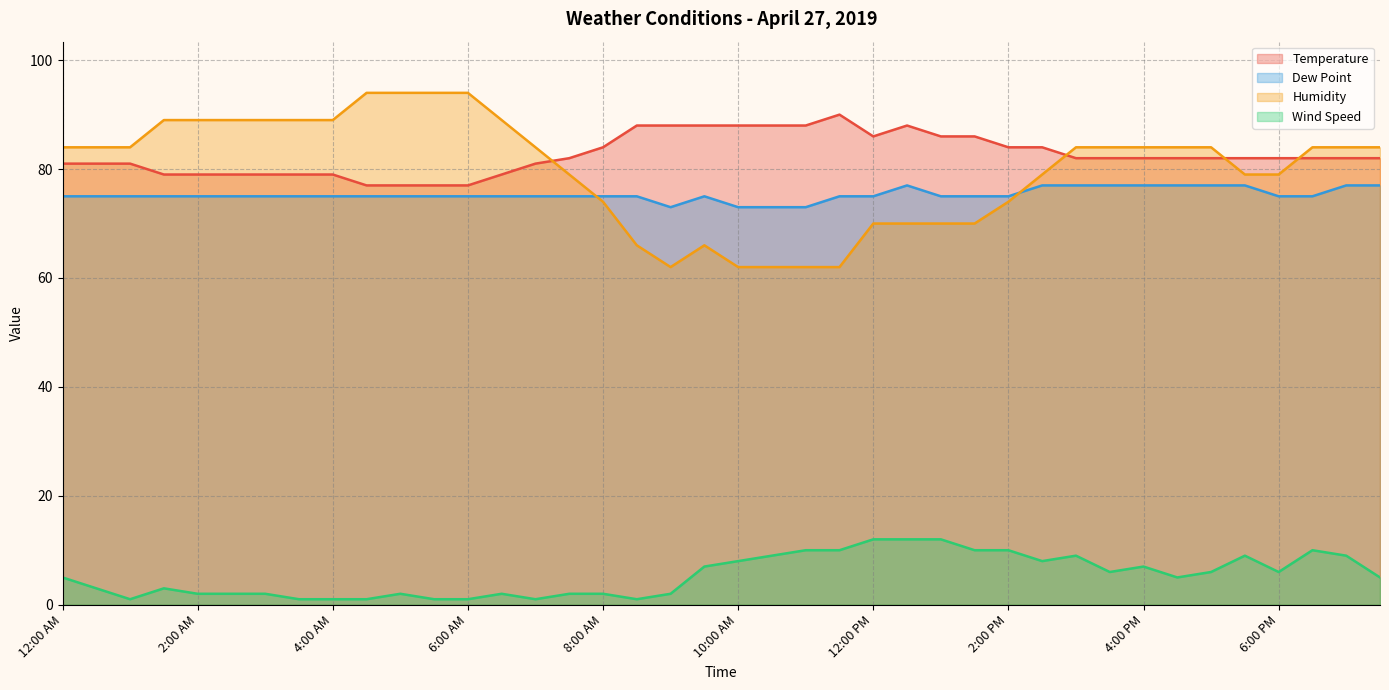

What is the maximum value shown in the chart?

94